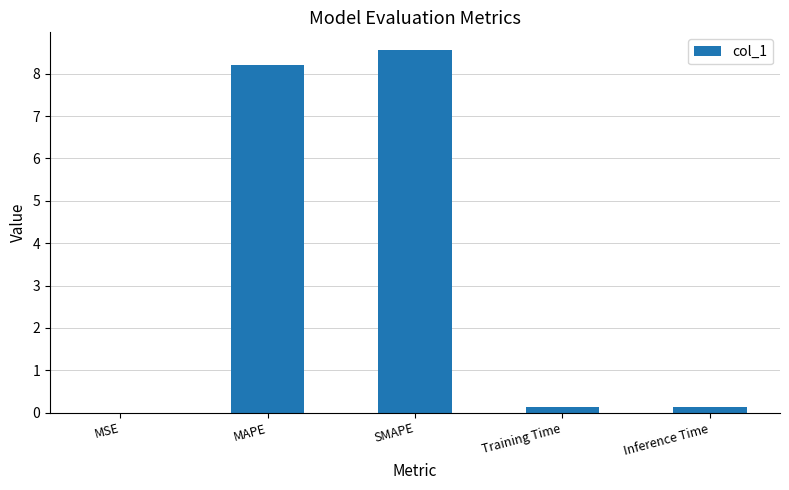

What is the average value?

3.4